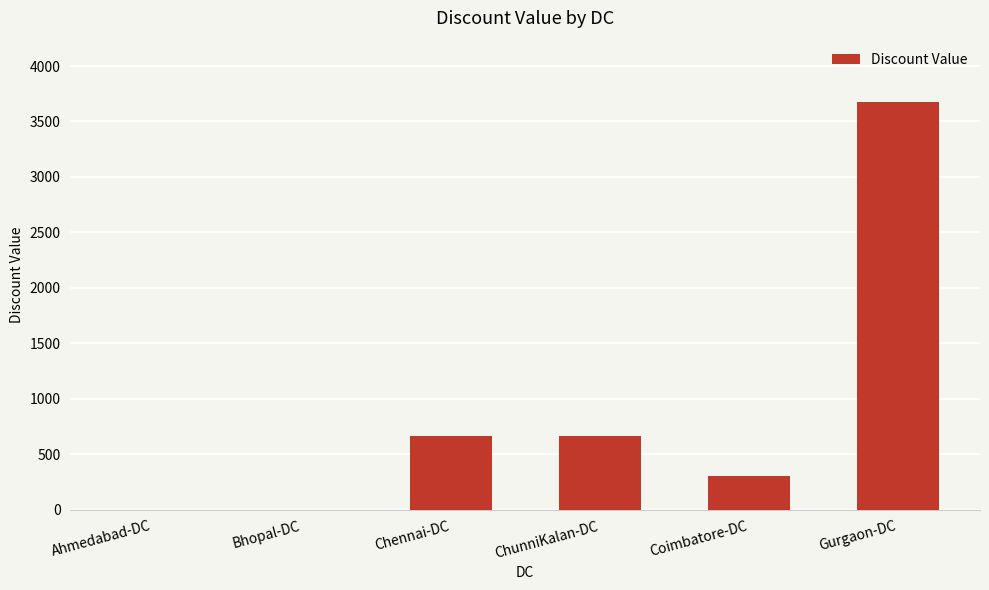

Between Chennai-DC and Coimbatore-DC, which is larger?

Chennai-DC